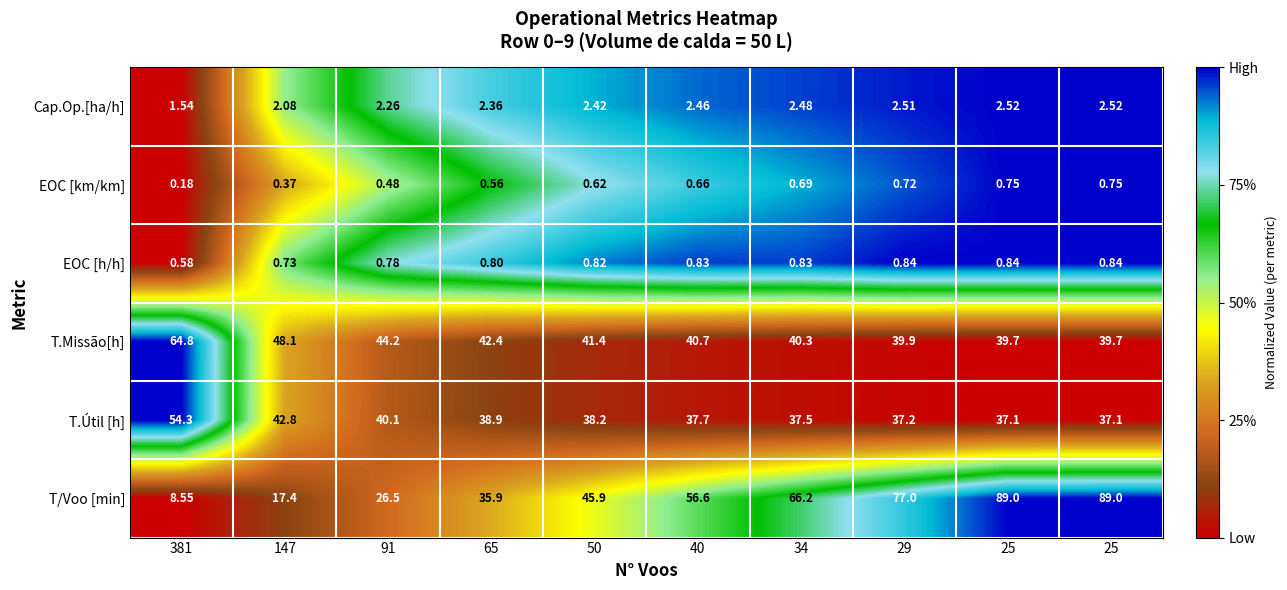

Rank the series by their maximum value, from lowest to highest.

EOC [km/km], EOC [h/h], Cap.Op.[ha/h], T.Útil [h], T.Missão[h], T/Voo [min]